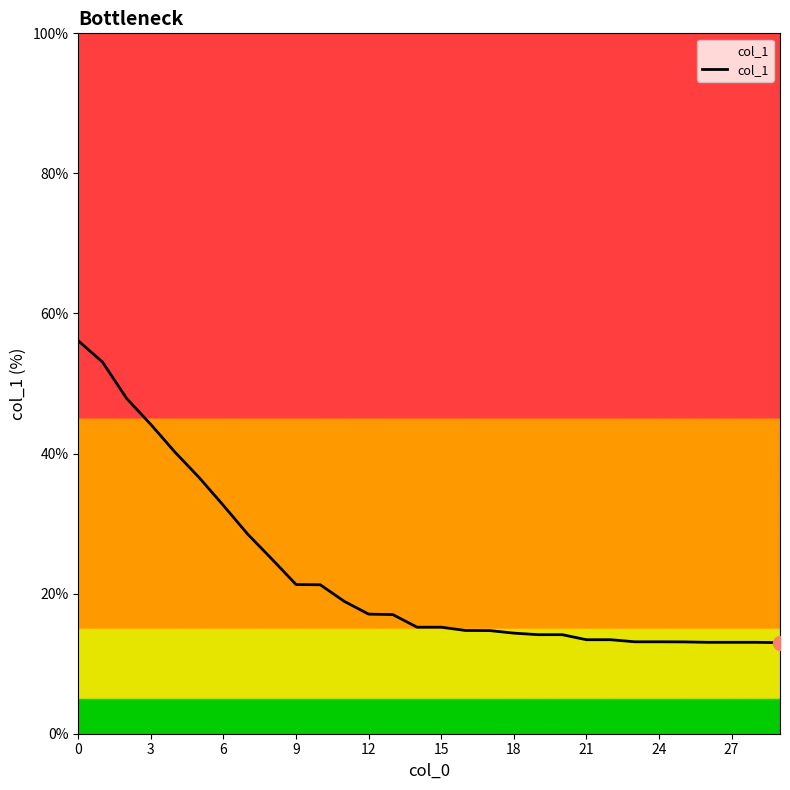

What is the maximum value shown in the chart?

56.1